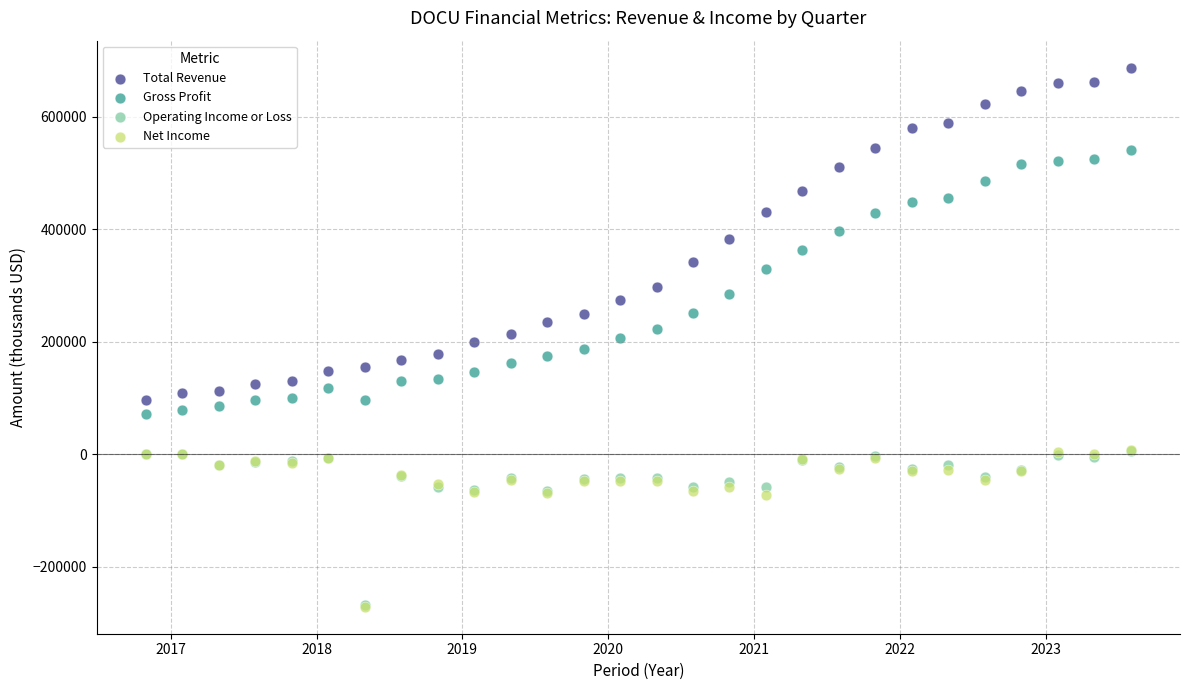

What are all the series names shown in the legend?

Total Revenue, Gross Profit, Operating Income or Loss, Net Income